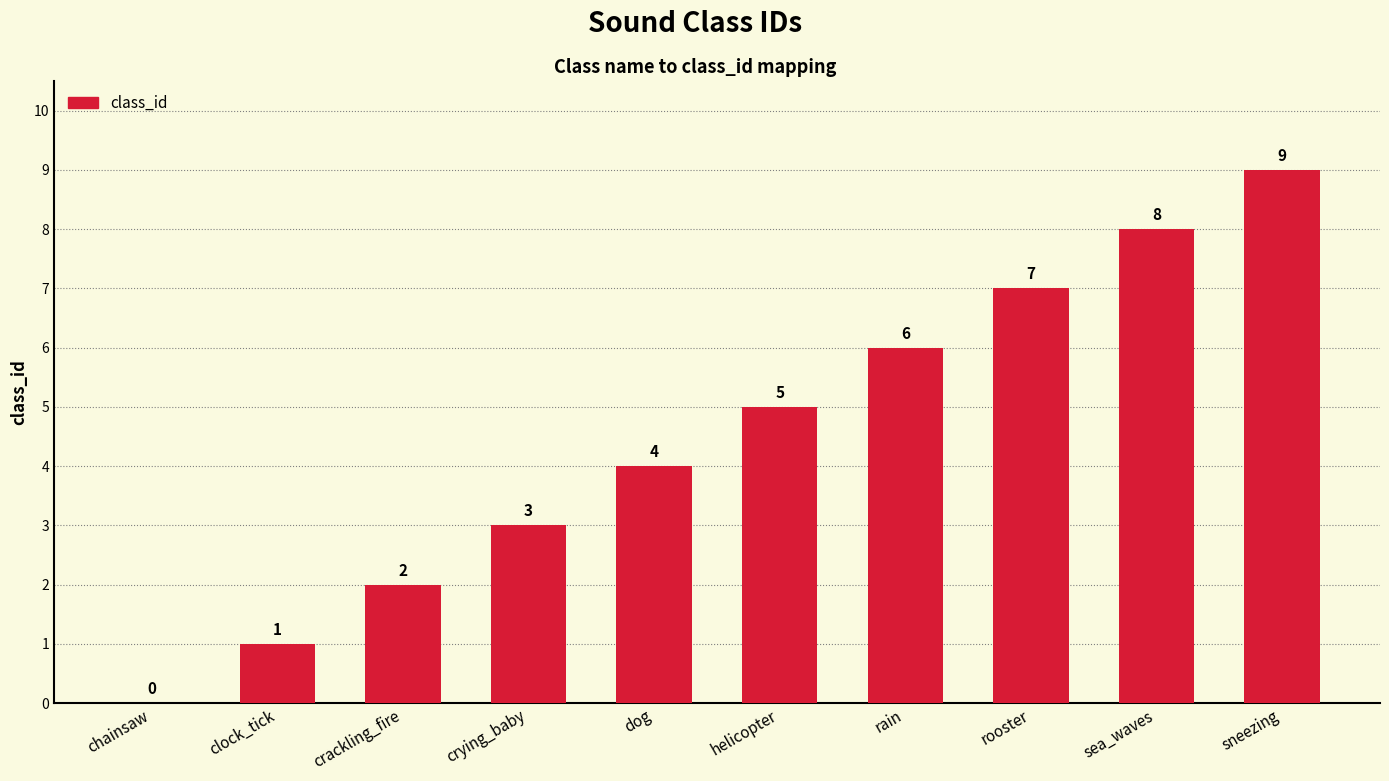

The chart shows a value of 9 at sneezing. True or false?

True